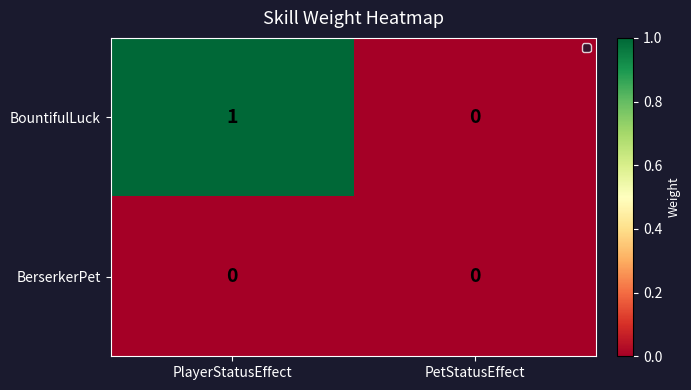

The BountifulLuck series shows 1 at PlayerStatusEffect. True or false?

True